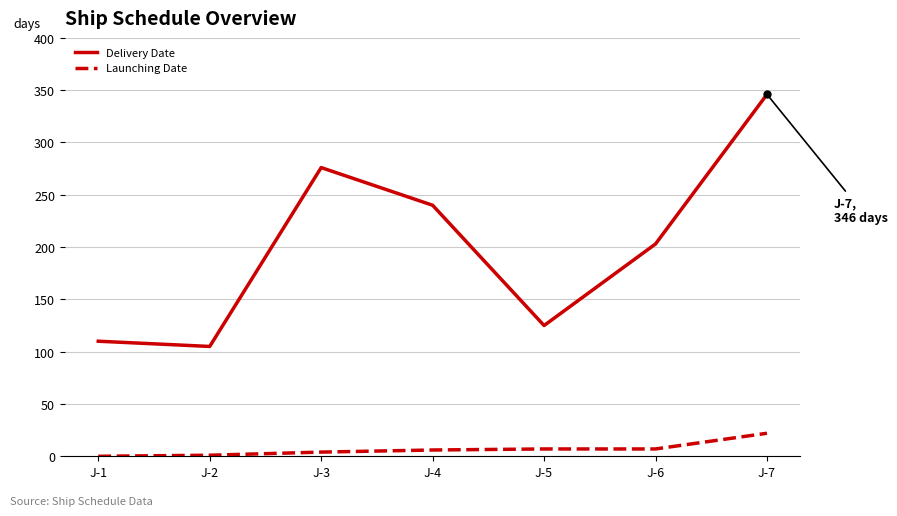

What is the sum of all Launching Date values?

47